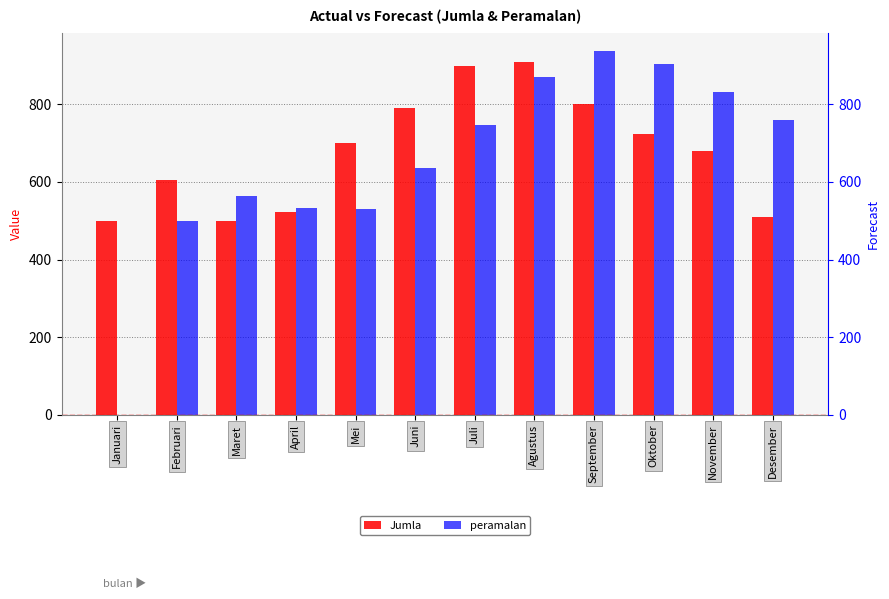

Between Mei and Agustus, which series saw the biggest shift?

peramalan